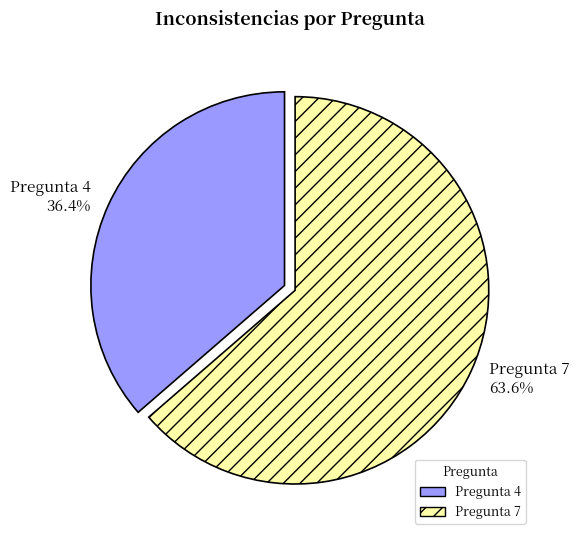

What portion of the pie excludes Pregunta 4 36.4%?

63.6%